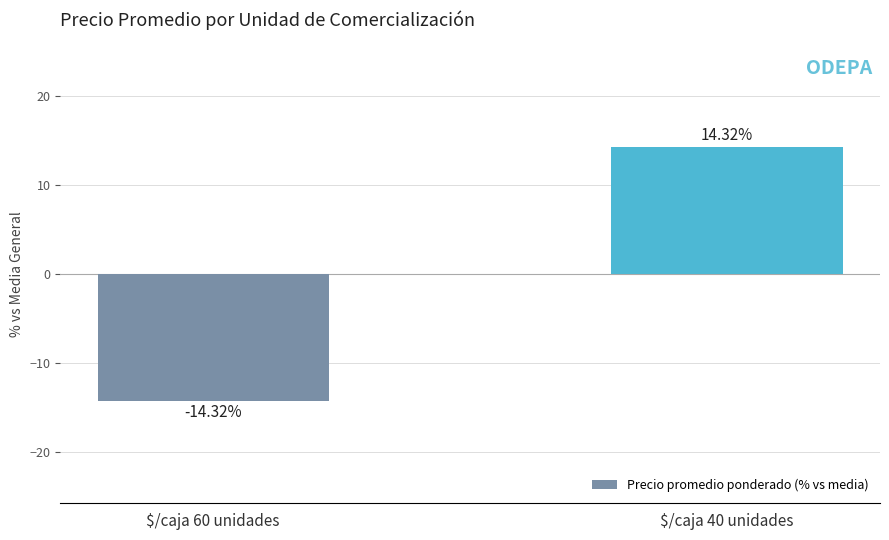

How many values are above zero?

1